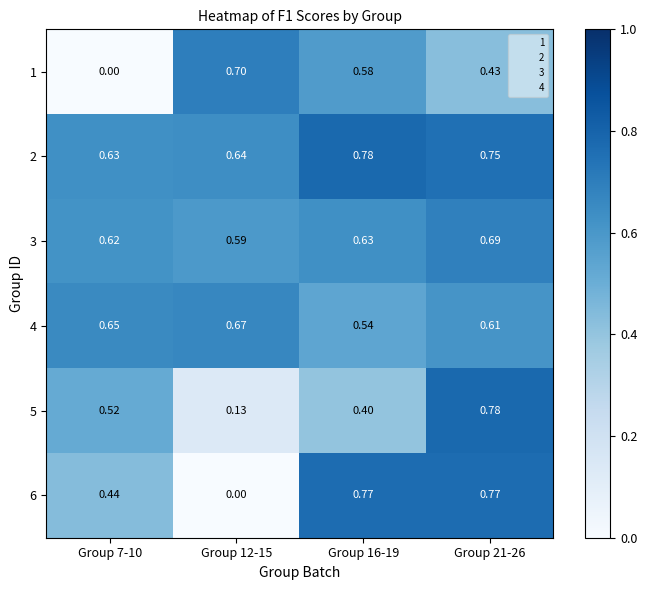

Is the value of 4 at Group 16-19 greater than the value of 6 at Group 16-19?

No